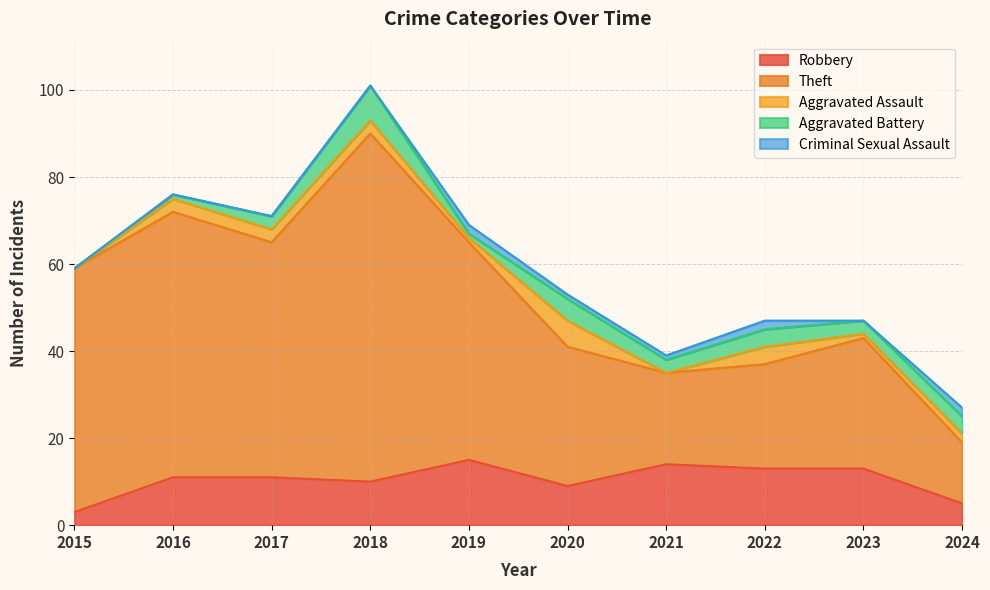

The Robbery series shows 3 at 2015. True or false?

True